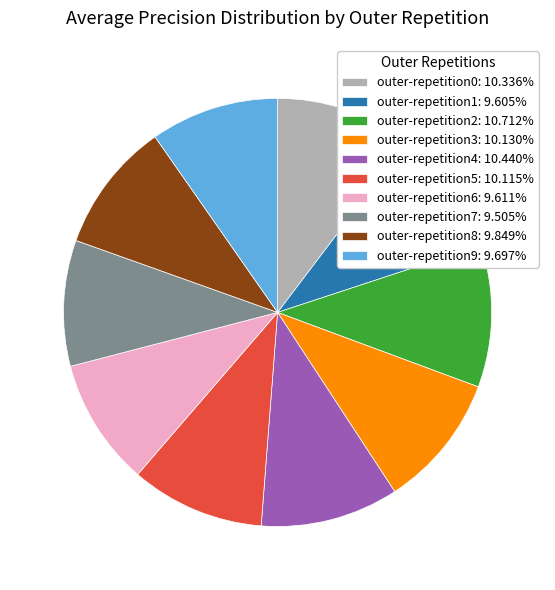

How many segments does this pie chart have?

10